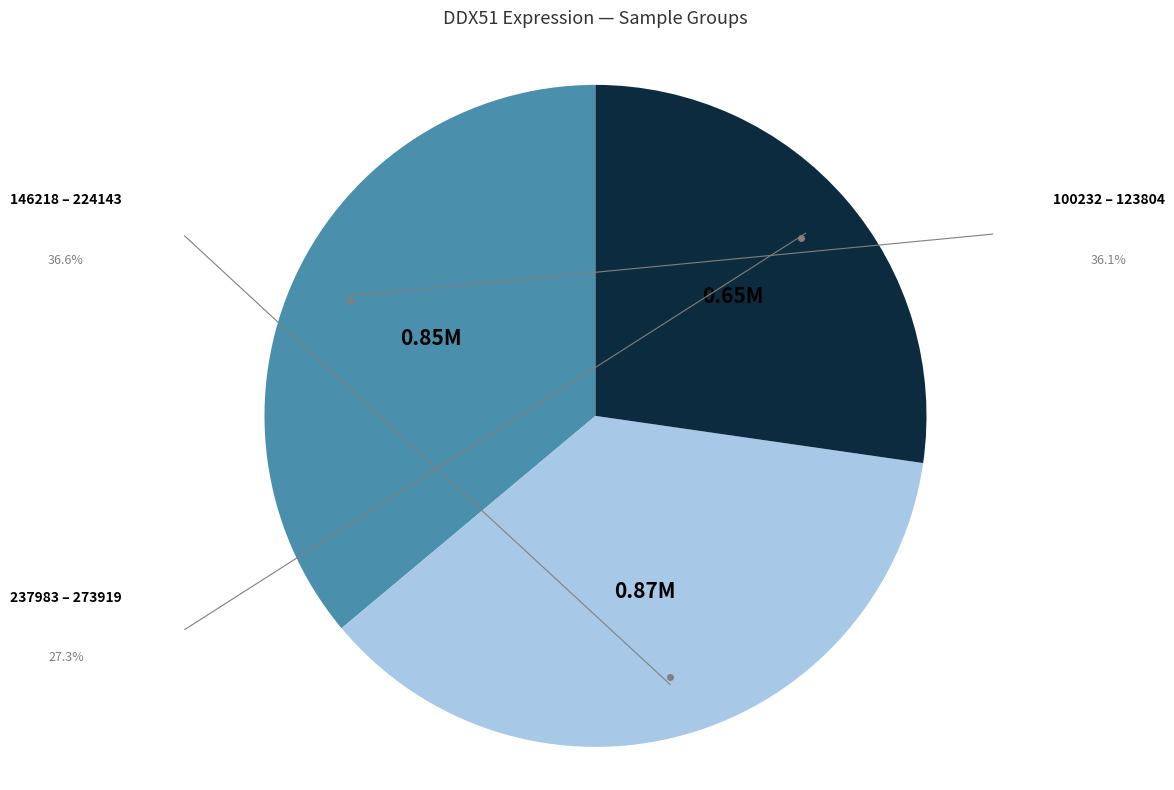

Is there a majority slice in this chart?

No